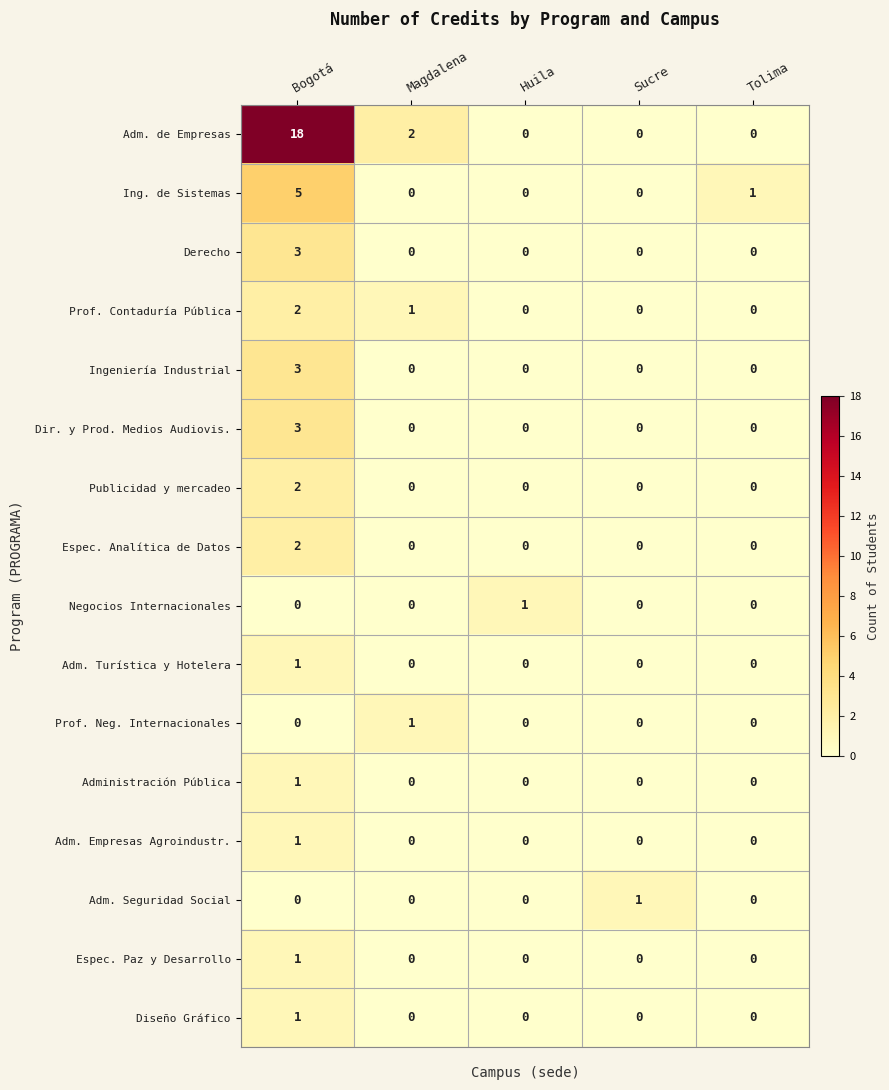

At how many categories does at least one series exceed 7?

1